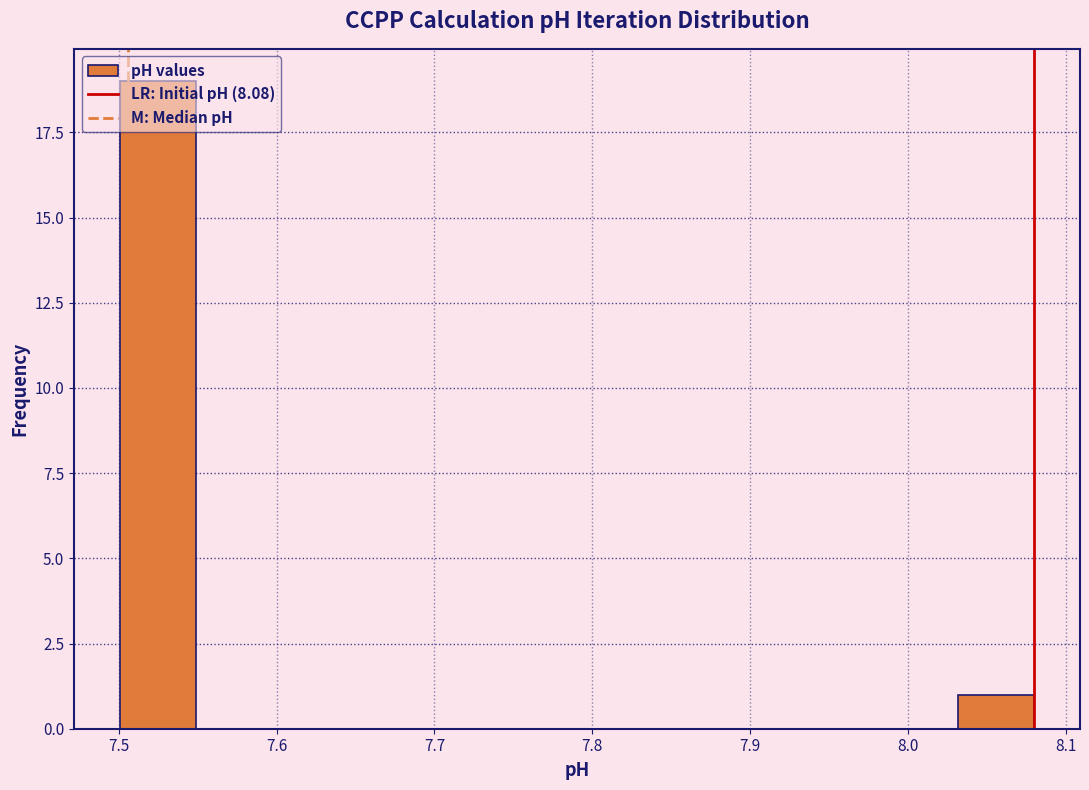

What is the height of the bar covering 7.50 to 7.55 on the x-axis? Neither the bar edges nor the heights are printed on the chart, so give them approximately, as read against the axes.

19